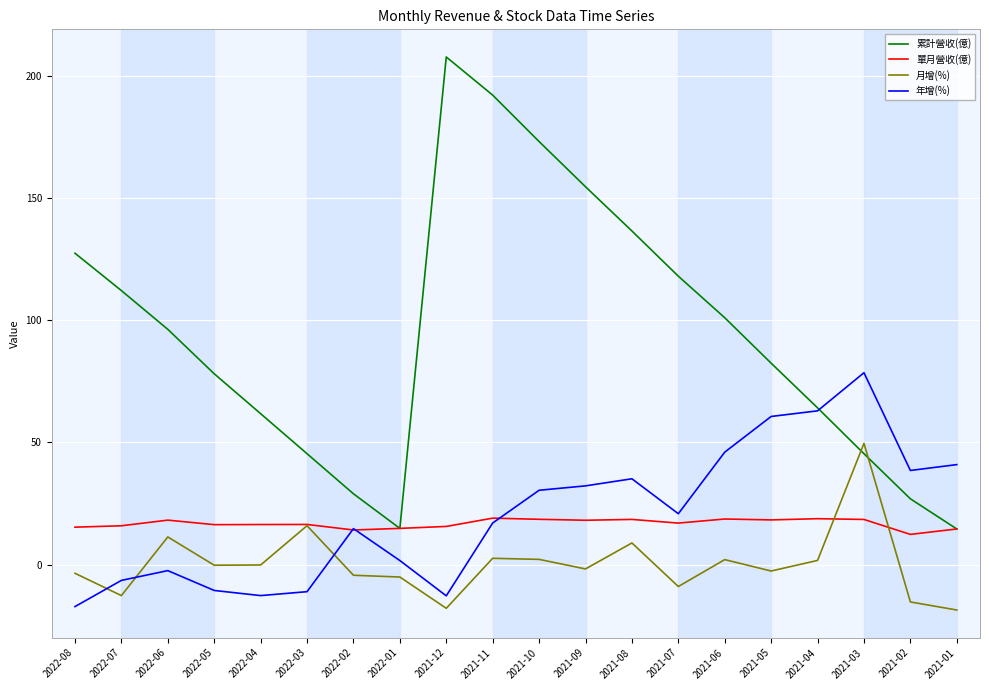

What value does the 月增(%) series have at 2021-02?

-15.3